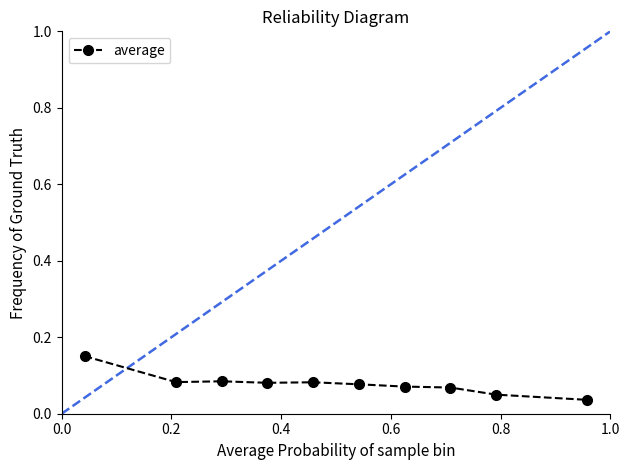

How many series are shown in this chart?

1